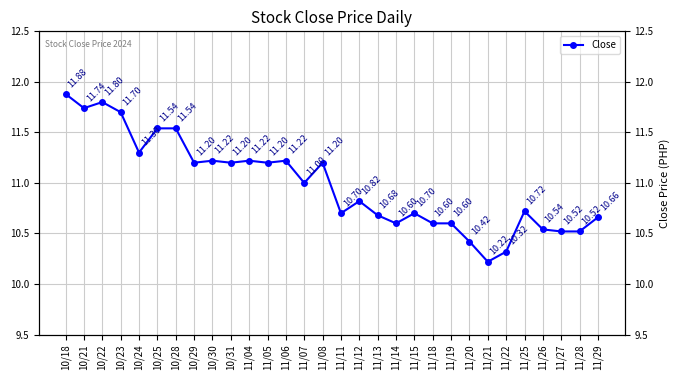

True or false: the data has more than 2 interior local peaks.

True